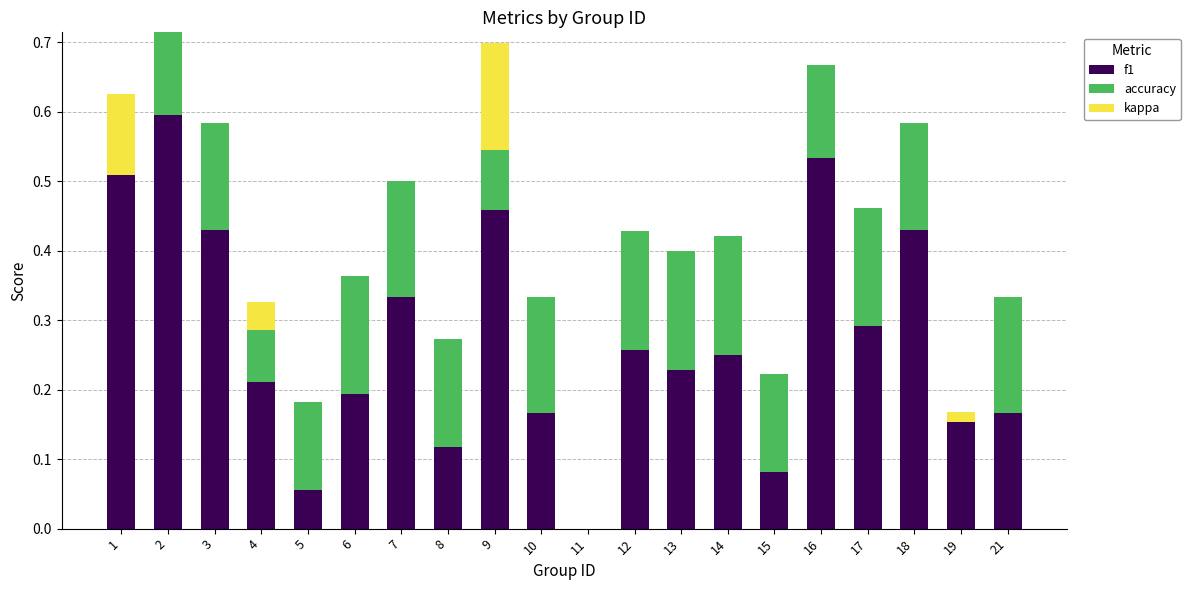

What is the total value across all series at 3?

0.6